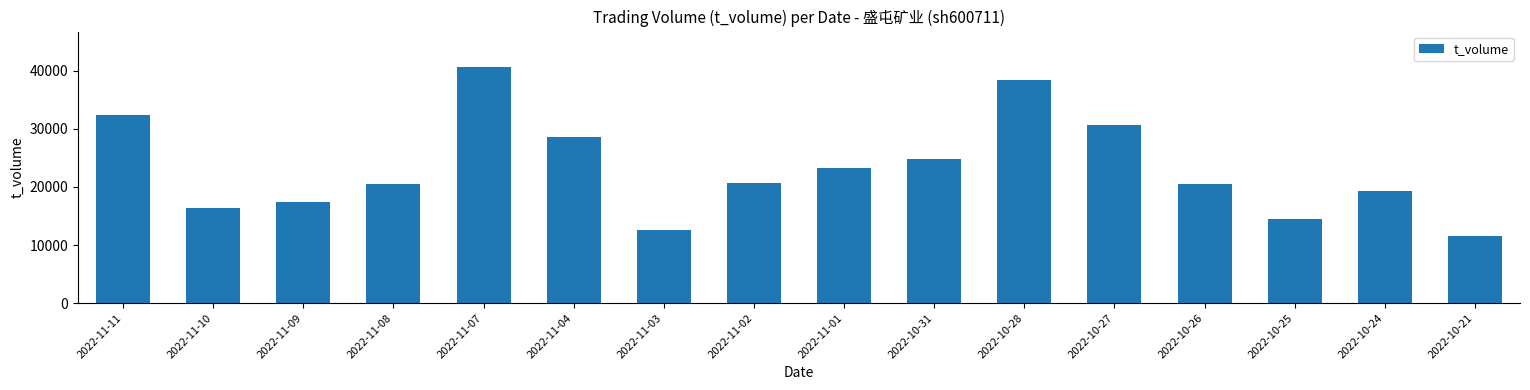

At which label is the value closest to 26079?

2022-10-31